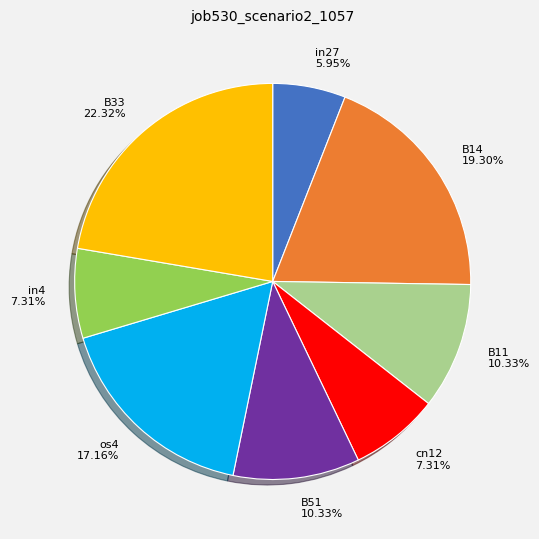

Between in4 7.31% and B51 10.33%, which is larger?

B51 10.33%